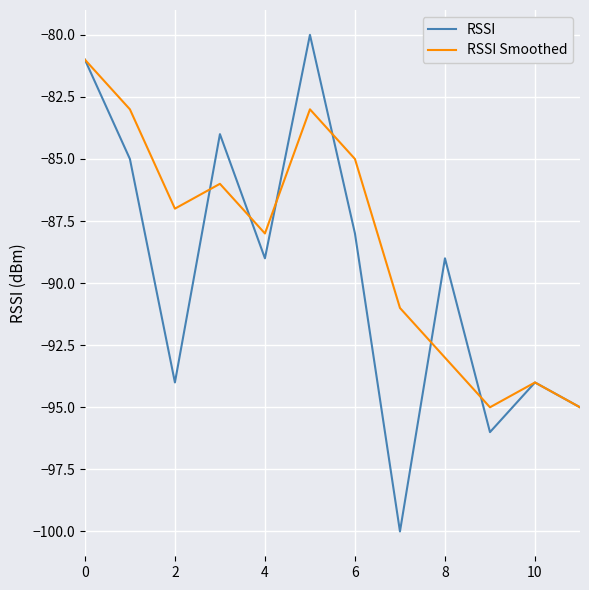

Which series has the largest total across all categories?

RSSI Smoothed